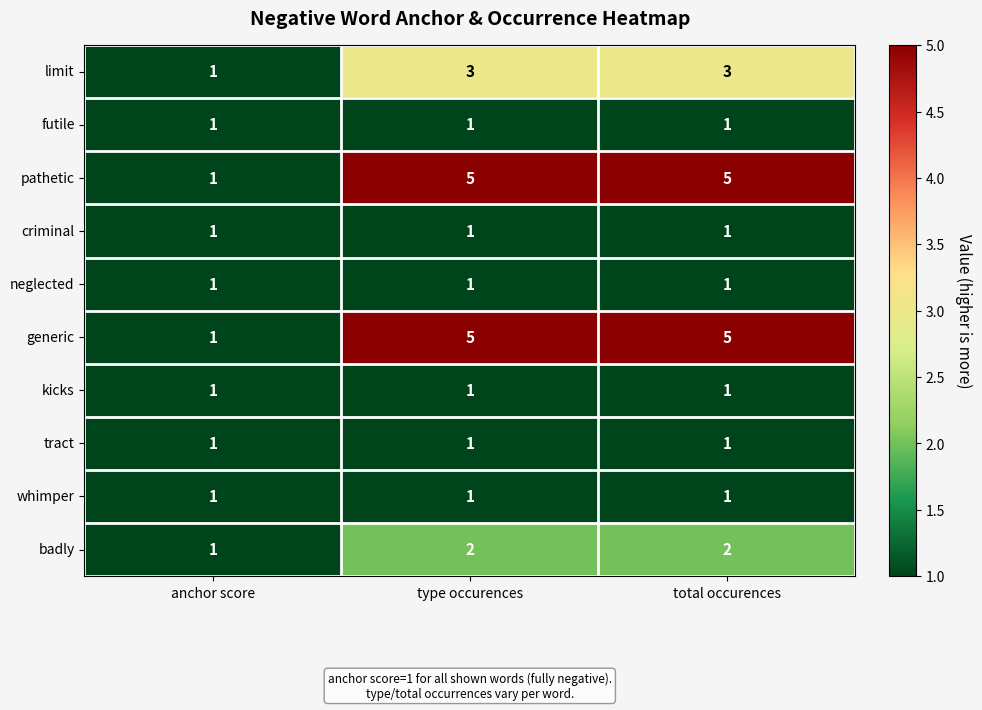

The generic series shows 1 at anchor score. True or false?

True